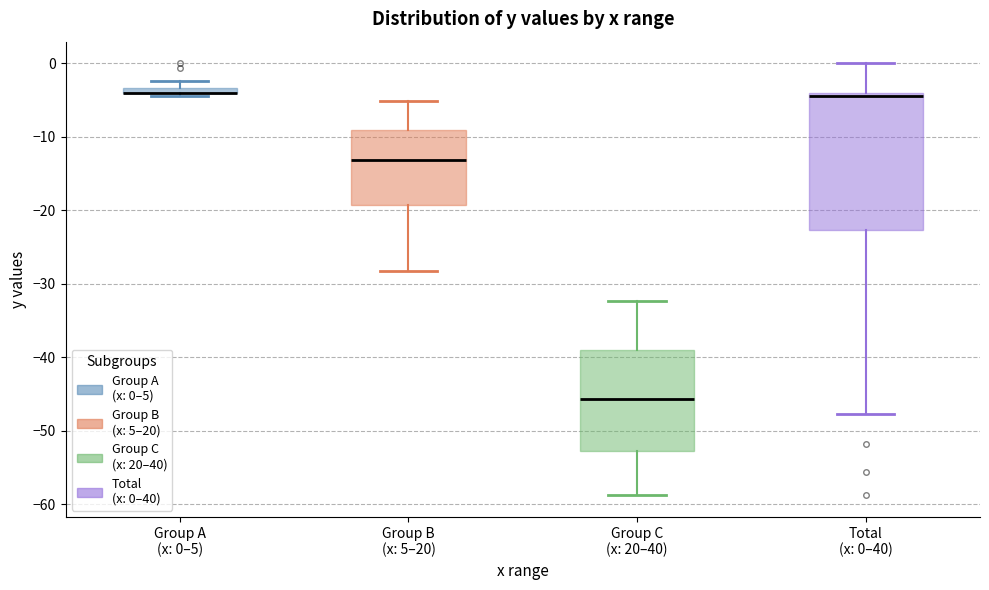

Where does the lower whisker of the box for Total (x: 0–40) end on the y-axis? The values are not printed on the chart, so give them approximately, as read against the axis.

-48